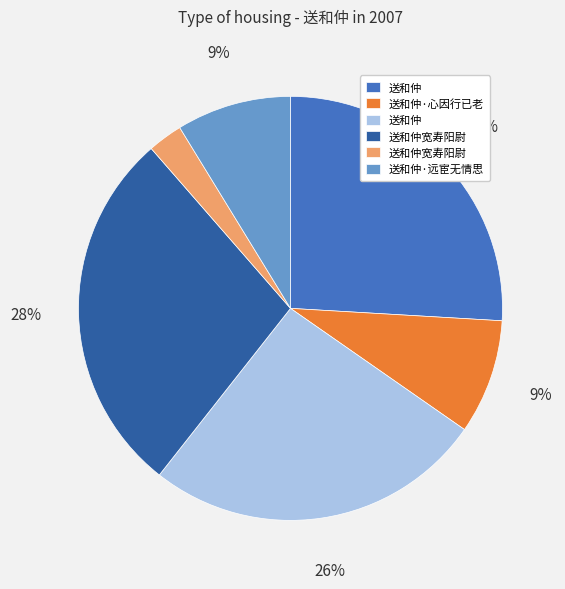

To the nearest percent, what is the difference between the largest and smallest slice percentages?

25%